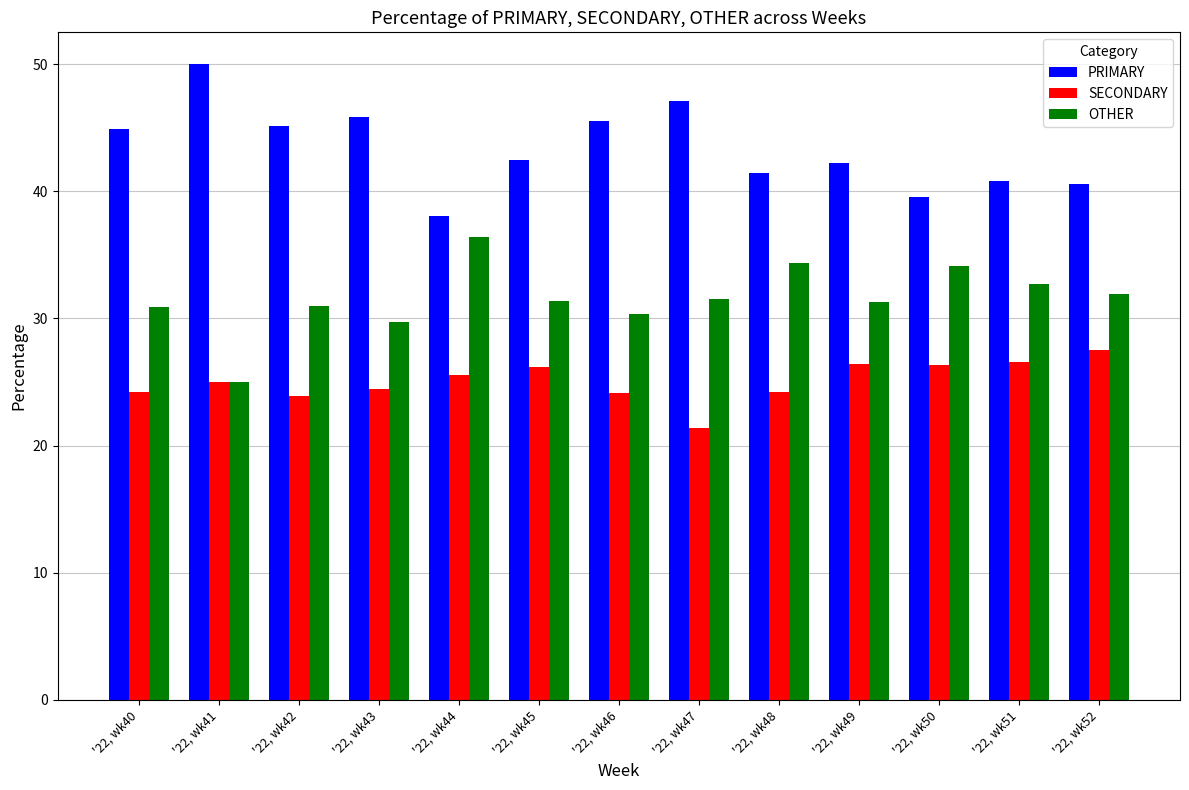

What is the maximum value shown in the chart?

50.0